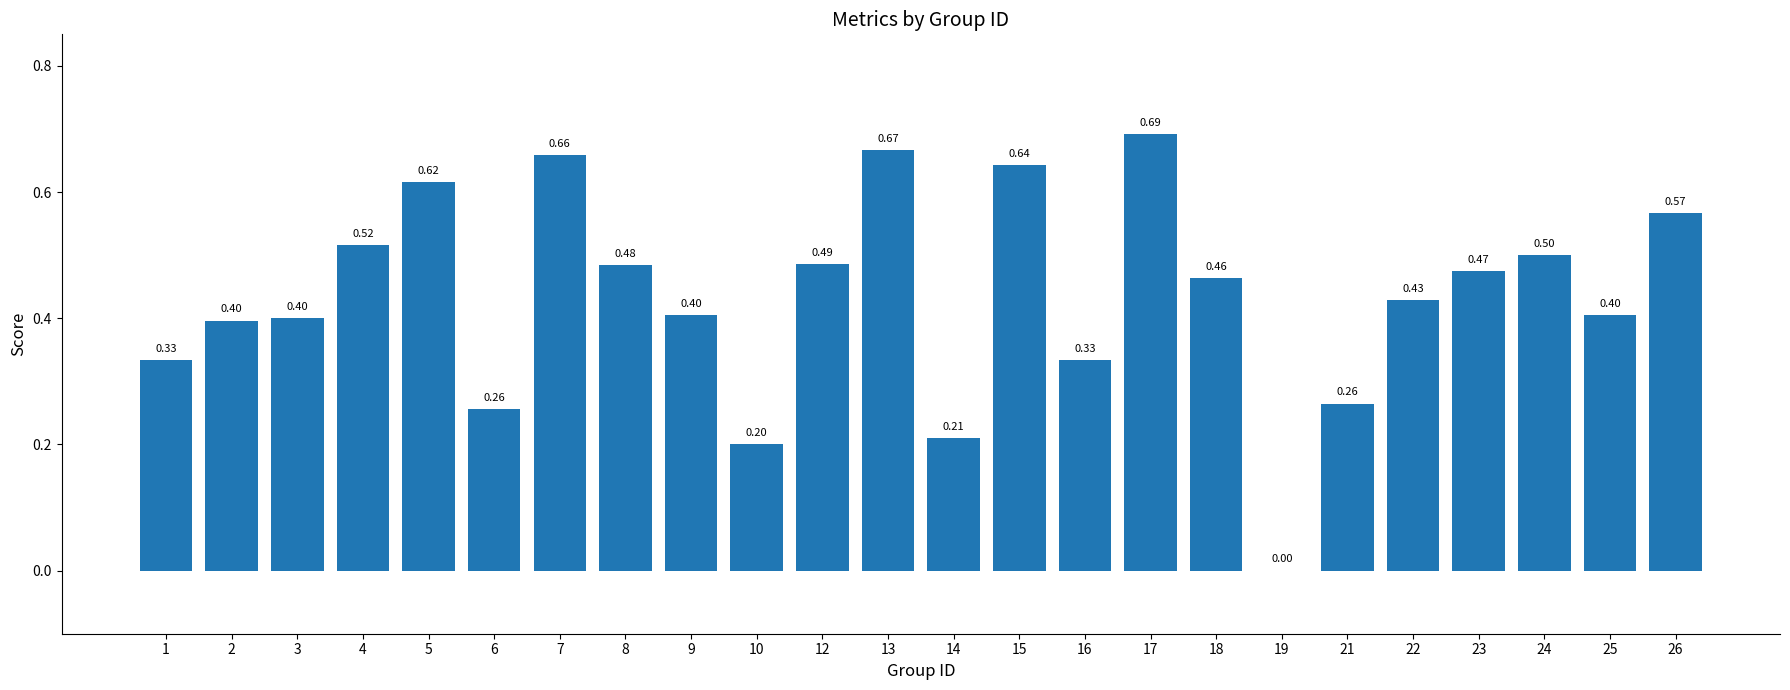

What value does the data have at 18?

0.5